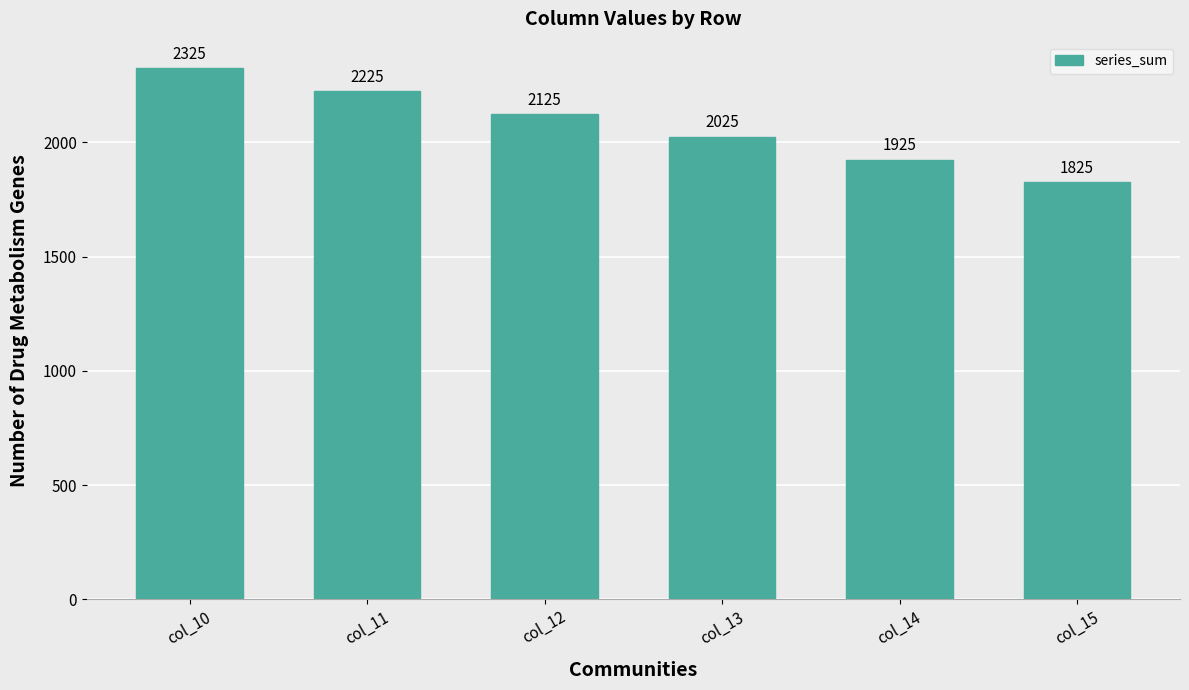

True or false: the data shows 2025.0 at col_13.

True